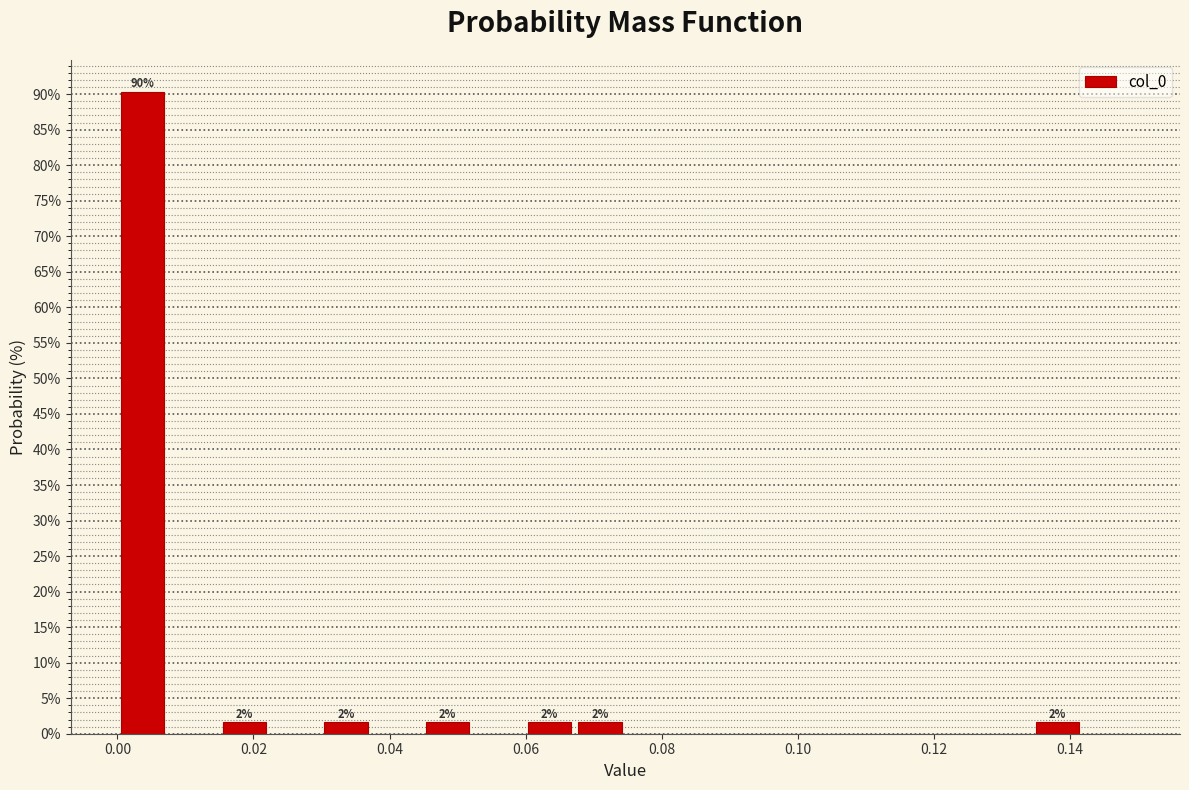

Read against the x-axis, roughly where is the centre of the tallest bar?

0.004